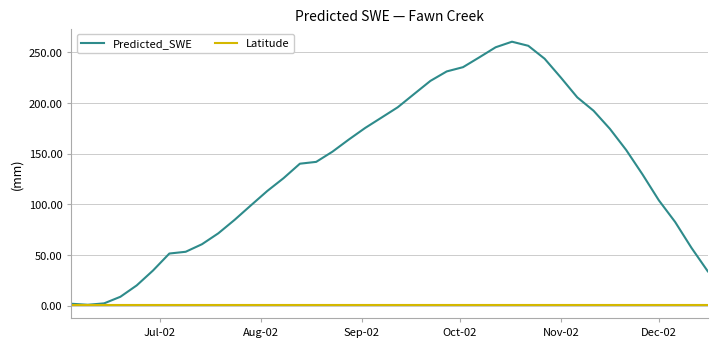

What is the greatest value displayed?

260.3